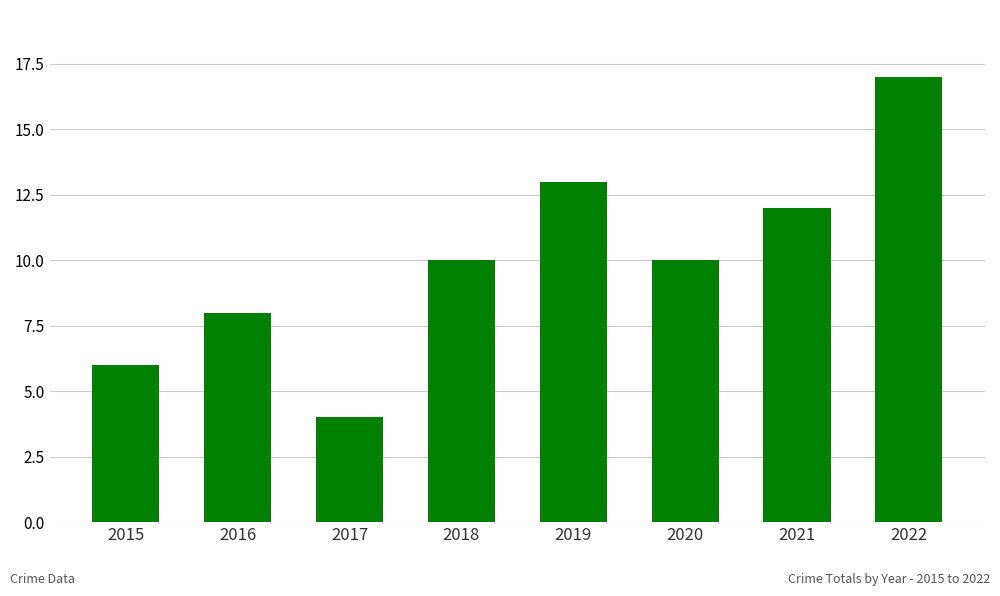

How many bars are there in total?

8